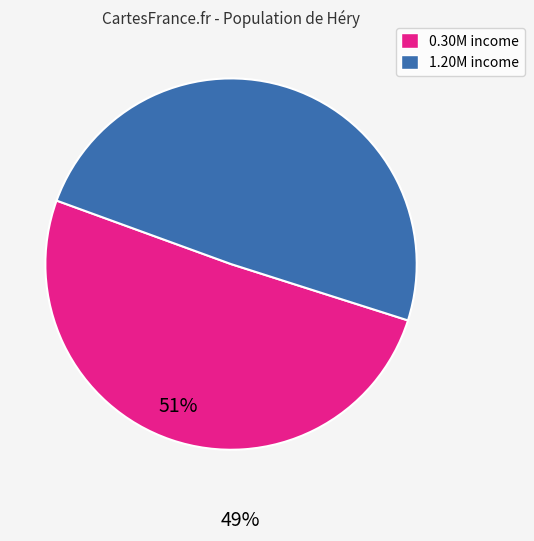

Does any single category account for the majority?

Yes